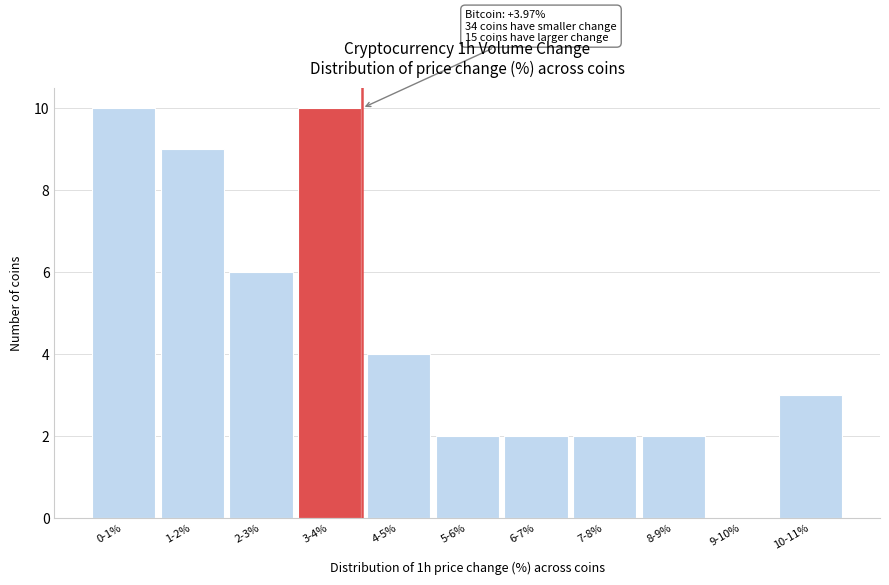

Reading left to right, list all the values displayed in this chart.

0-1%=10	1-2%=9	2-3%=6	3-4%=10	4-5%=4	5-6%=2	6-7%=2	7-8%=2	8-9%=2	9-10%=0	10-11%=3